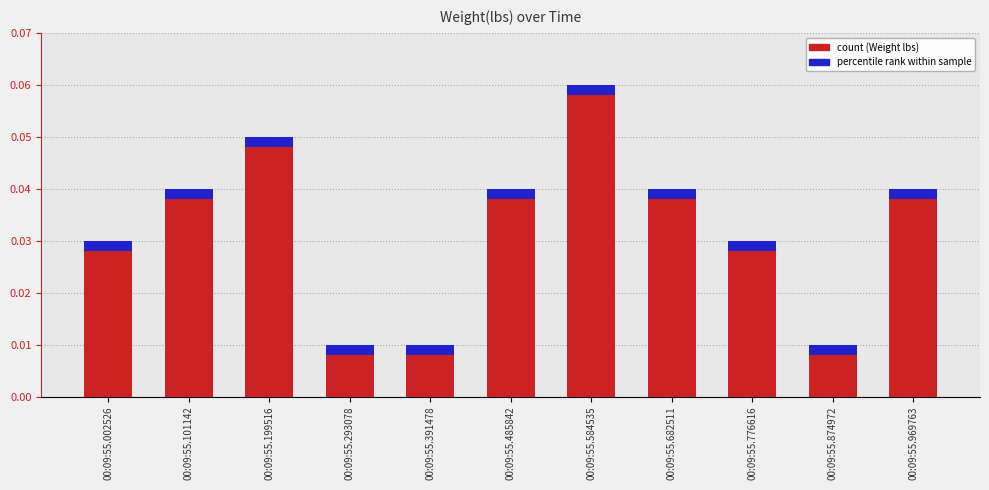

The chart shows a value of 0.0 at 00:09:55.969763. True or false?

True